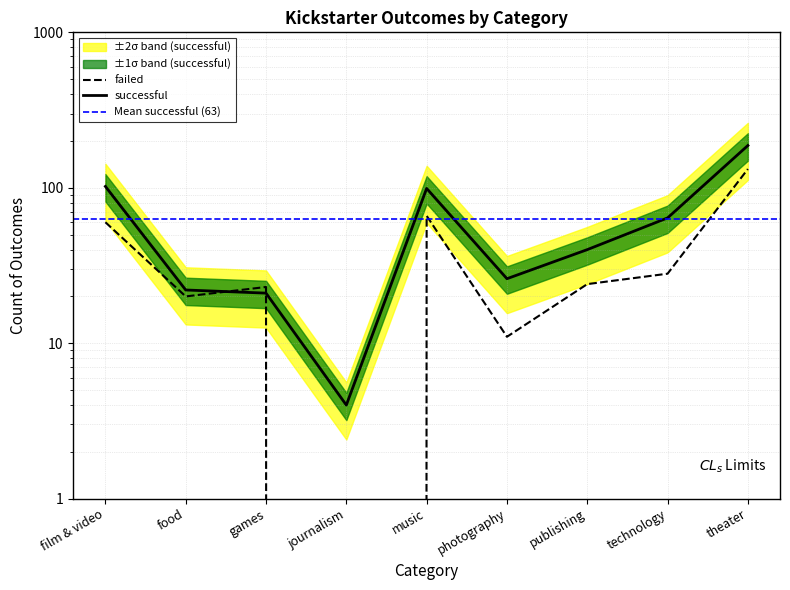

How many interior local peaks does the successful series have?

1